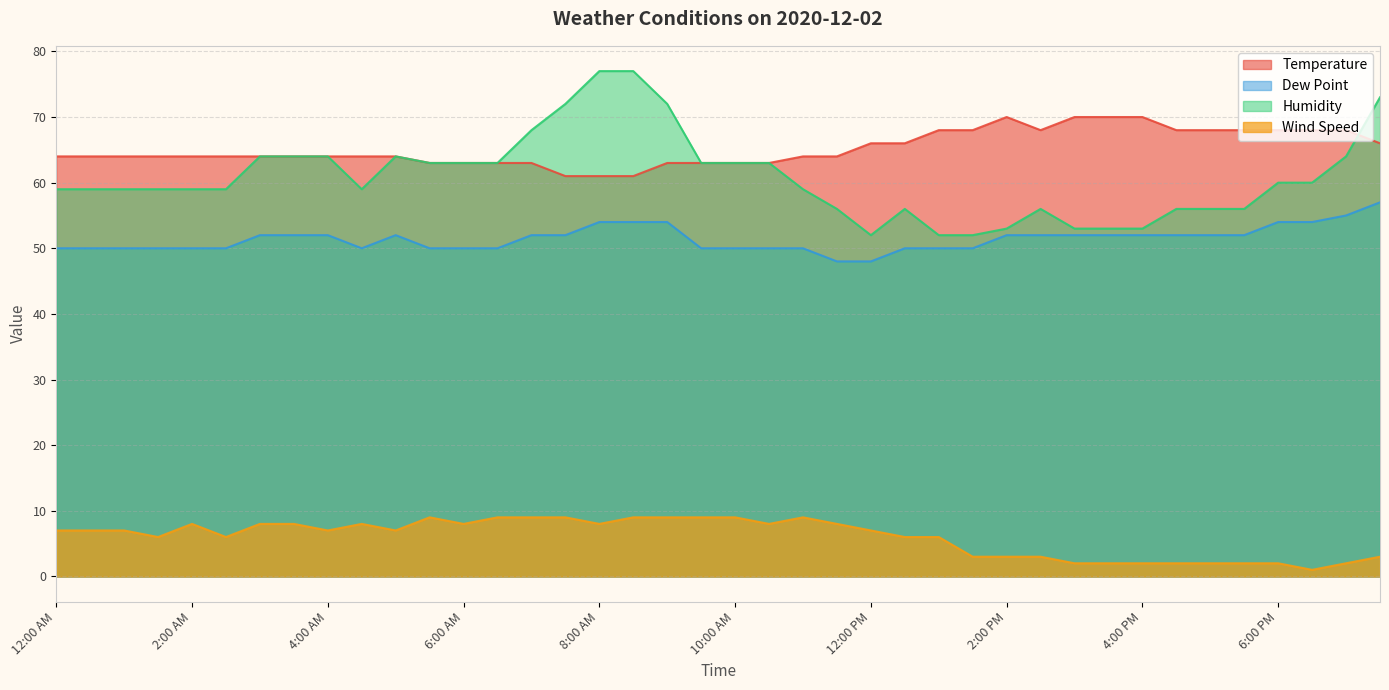

Reading left to right, transcribe all the data shown in this chart.

Temperature: 12:00 AM=64	12:30 AM=64	1:00 AM=64	1:30 AM=64	2:00 AM=64	2:30 AM=64	3:00 AM=64	3:30 AM=64	4:00 AM=64	4:30 AM=64	5:00 AM=64	5:30 AM=63	6:00 AM=63	6:30 AM=63	7:00 AM=63	7:30 AM=61	8:00 AM=61	8:30 AM=61	9:00 AM=63	9:30 AM=63	10:00 AM=63	10:30 AM=63	11:00 AM=64	11:30 AM=64	12:00 PM=66	12:30 PM=66	1:00 PM=68	1:30 PM=68	2:00 PM=70	2:30 PM=68	3:00 PM=70	3:30 PM=70	4:00 PM=70	4:30 PM=68	5:00 PM=68	5:30 PM=68	6:00 PM=68	6:30 PM=68	7:00 PM=68	7:30 PM=66
Dew Point: 12:00 AM=50	12:30 AM=50	1:00 AM=50	1:30 AM=50	2:00 AM=50	2:30 AM=50	3:00 AM=52	3:30 AM=52	4:00 AM=52	4:30 AM=50	5:00 AM=52	5:30 AM=50	6:00 AM=50	6:30 AM=50	7:00 AM=52	7:30 AM=52	8:00 AM=54	8:30 AM=54	9:00 AM=54	9:30 AM=50	10:00 AM=50	10:30 AM=50	11:00 AM=50	11:30 AM=48	12:00 PM=48	12:30 PM=50	1:00 PM=50	1:30 PM=50	2:00 PM=52	2:30 PM=52	3:00 PM=52	3:30 PM=52	4:00 PM=52	4:30 PM=52	5:00 PM=52	5:30 PM=52	6:00 PM=54	6:30 PM=54	7:00 PM=55	7:30 PM=57
Humidity: 12:00 AM=59	12:30 AM=59	1:00 AM=59	1:30 AM=59	2:00 AM=59	2:30 AM=59	3:00 AM=64	3:30 AM=64	4:00 AM=64	4:30 AM=59	5:00 AM=64	5:30 AM=63	6:00 AM=63	6:30 AM=63	7:00 AM=68	7:30 AM=72	8:00 AM=77	8:30 AM=77	9:00 AM=72	9:30 AM=63	10:00 AM=63	10:30 AM=63	11:00 AM=59	11:30 AM=56	12:00 PM=52	12:30 PM=56	1:00 PM=52	1:30 PM=52	2:00 PM=53	2:30 PM=56	3:00 PM=53	3:30 PM=53	4:00 PM=53	4:30 PM=56	5:00 PM=56	5:30 PM=56	6:00 PM=60	6:30 PM=60	7:00 PM=64	7:30 PM=73
Wind Speed: 12:00 AM=7	12:30 AM=7	1:00 AM=7	1:30 AM=6	2:00 AM=8	2:30 AM=6	3:00 AM=8	3:30 AM=8	4:00 AM=7	4:30 AM=8	5:00 AM=7	5:30 AM=9	6:00 AM=8	6:30 AM=9	7:00 AM=9	7:30 AM=9	8:00 AM=8	8:30 AM=9	9:00 AM=9	9:30 AM=9	10:00 AM=9	10:30 AM=8	11:00 AM=9	11:30 AM=8	12:00 PM=7	12:30 PM=6	1:00 PM=6	1:30 PM=3	2:00 PM=3	2:30 PM=3	3:00 PM=2	3:30 PM=2	4:00 PM=2	4:30 PM=2	5:00 PM=2	5:30 PM=2	6:00 PM=2	6:30 PM=1	7:00 PM=2	7:30 PM=3